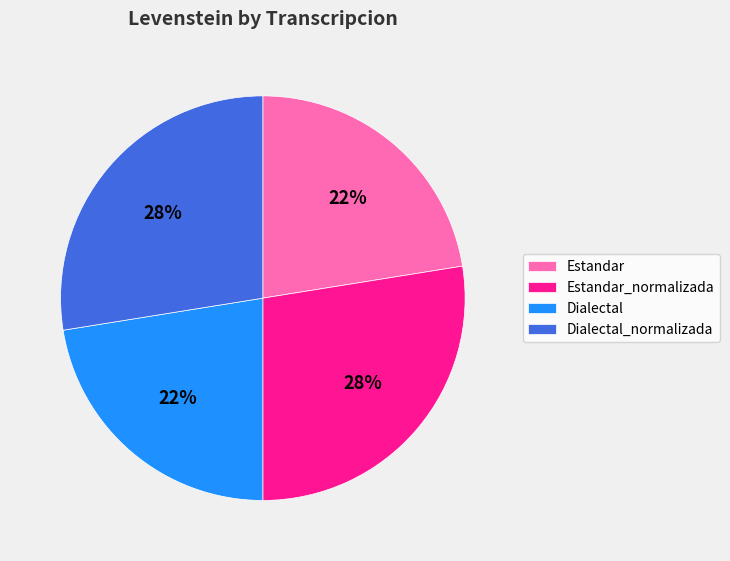

True or false: Estandar_normalizada accounts for 36% of the total.

False